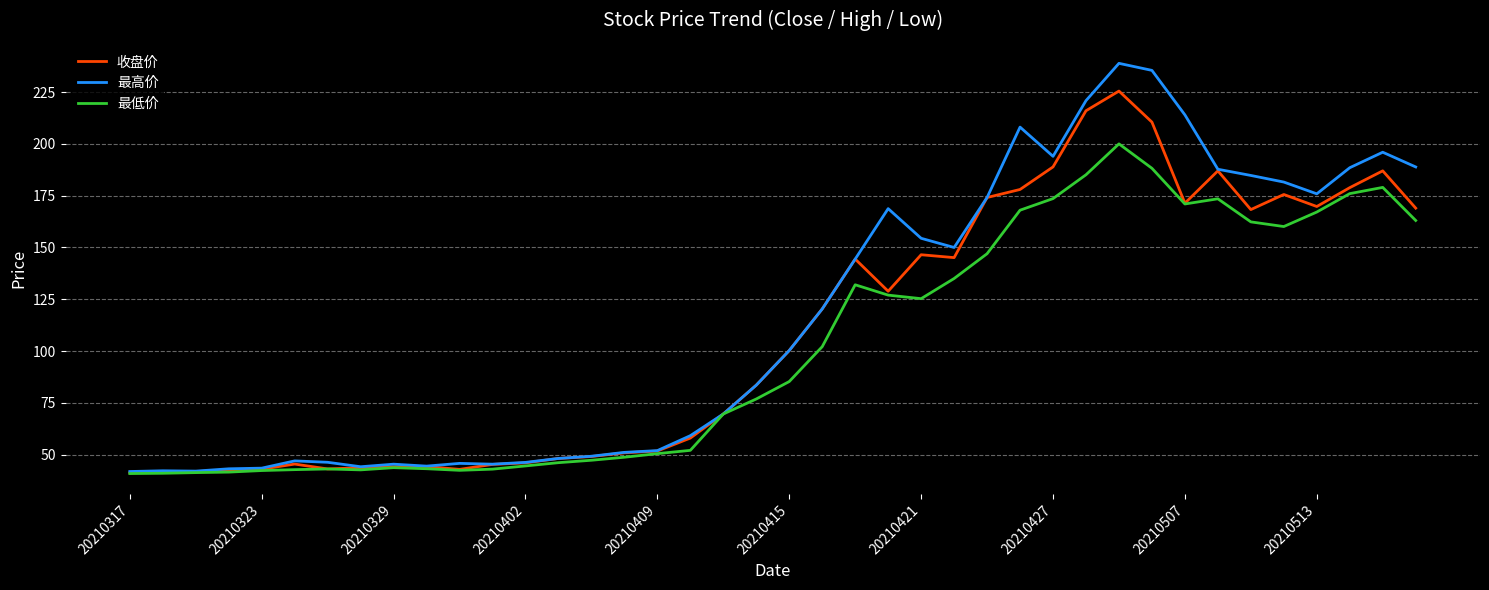

What is the difference between the second highest and minimum values in the 最高价 series?

193.6